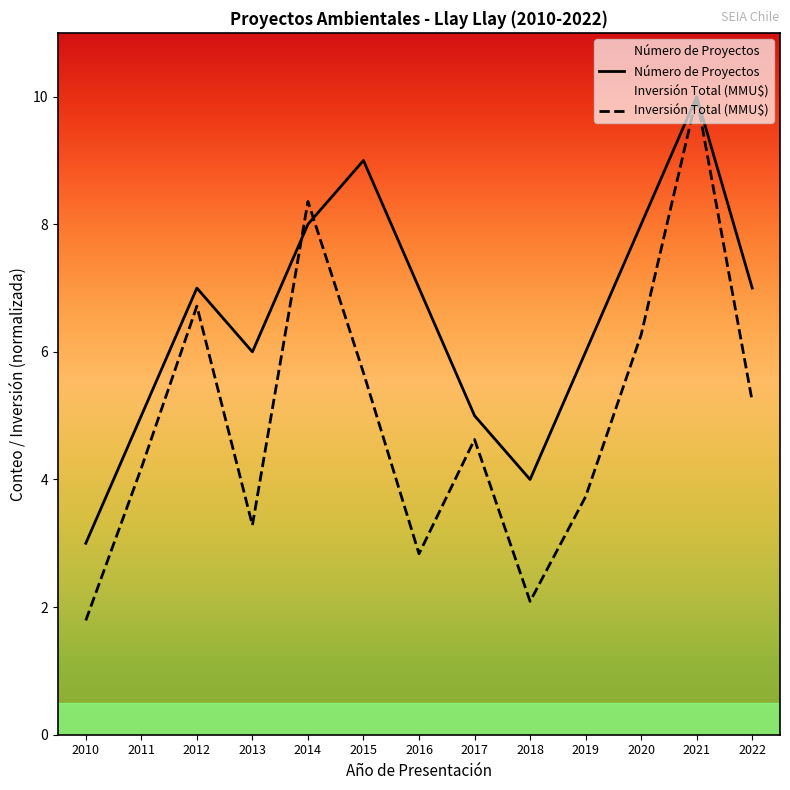

What is the maximum value for Inversión Total (MMU$)?

10.0